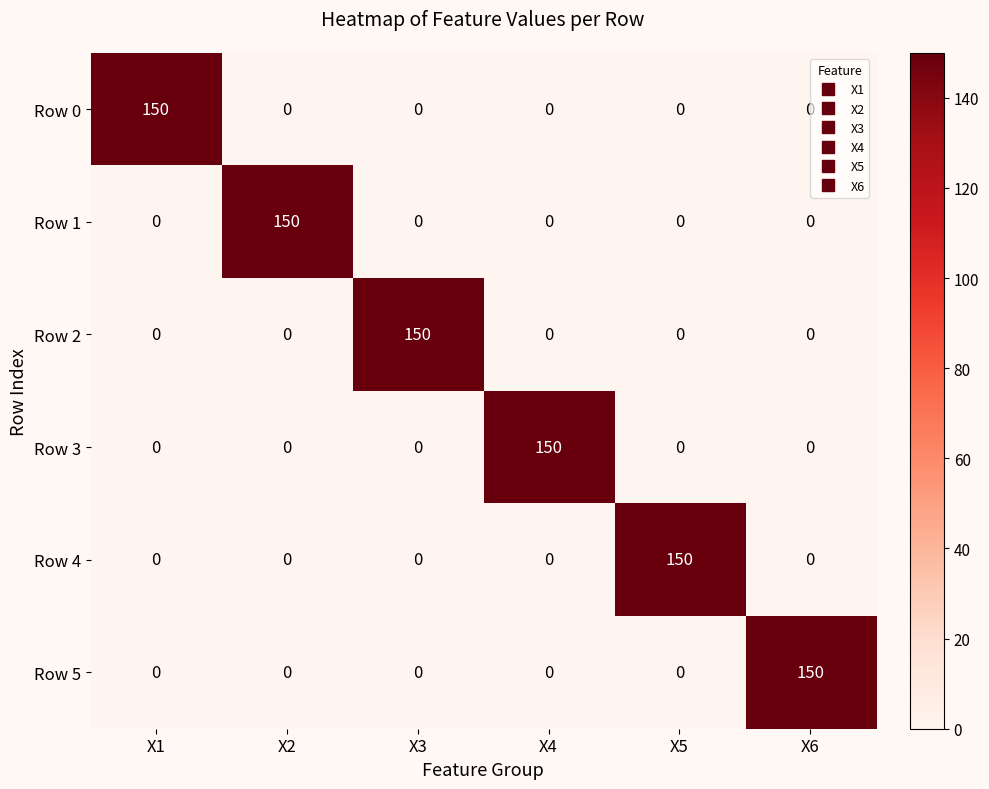

What is the sum of all Row 3 values?

150